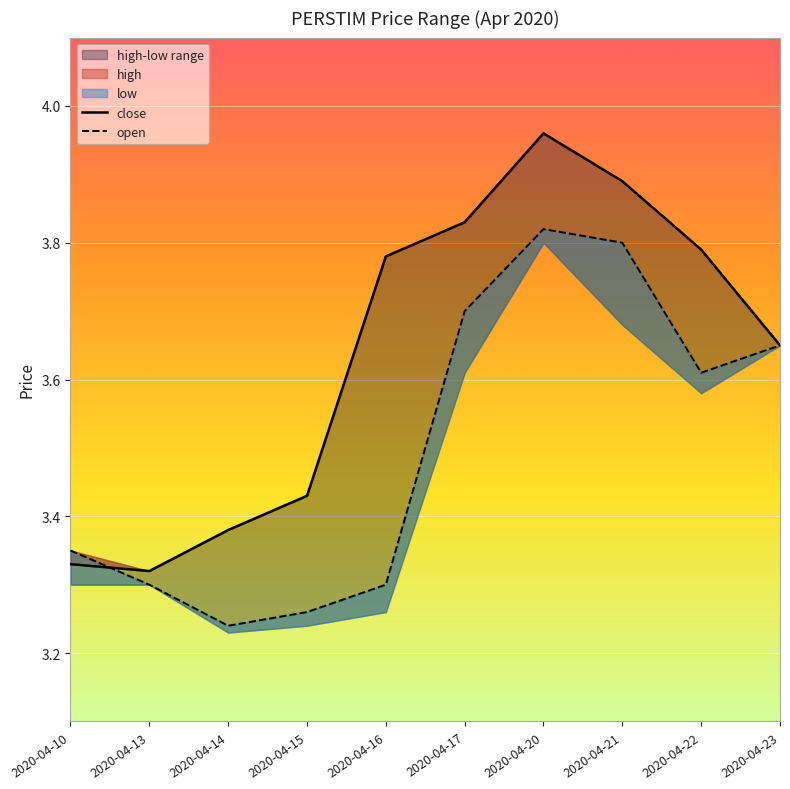

True or false: close and open cross at least once.

True